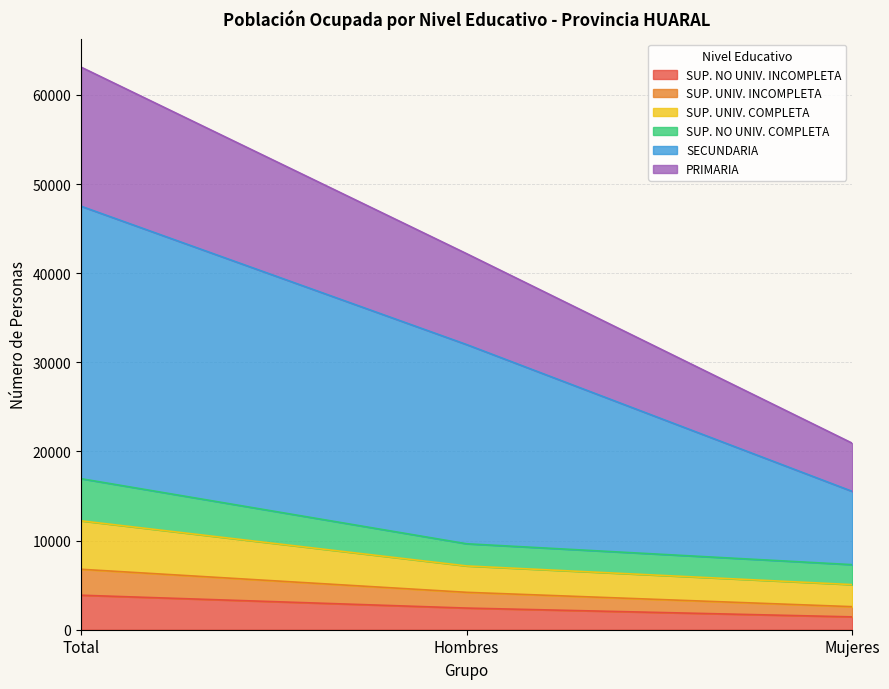

What is the lowest value of the SUP. NO UNIV. INCOMPLETA series?

1442